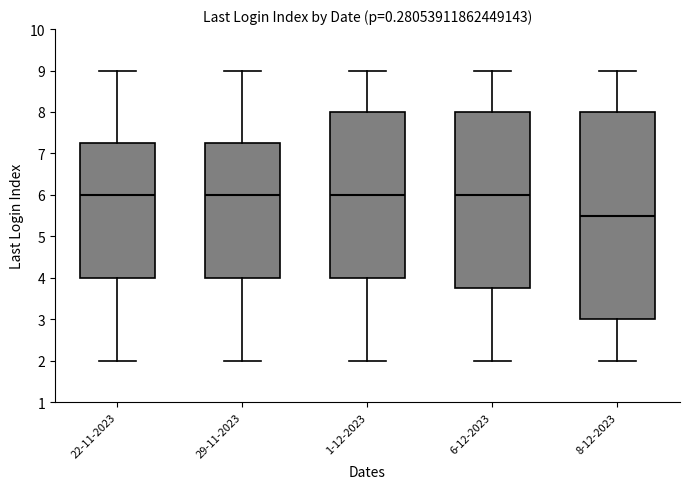

Reading left to right, transcribe this box plot: for each box, give where its median line is, the range the box spans, and where its two whiskers end, as read against the y-axis. The values are not printed on the chart, so give them approximately, as read against the axis.

22-11-2023: median 6.0, box 4.0 to 7.3, whiskers 2.0 to 9.0
29-11-2023: median 6.0, box 4.0 to 7.3, whiskers 2.0 to 9.0
1-12-2023: median 6.0, box 4.0 to 8.0, whiskers 2.0 to 9.0
6-12-2023: median 6.0, box 3.8 to 8.0, whiskers 2.0 to 9.0
8-12-2023: median 5.5, box 3.0 to 8.0, whiskers 2.0 to 9.0